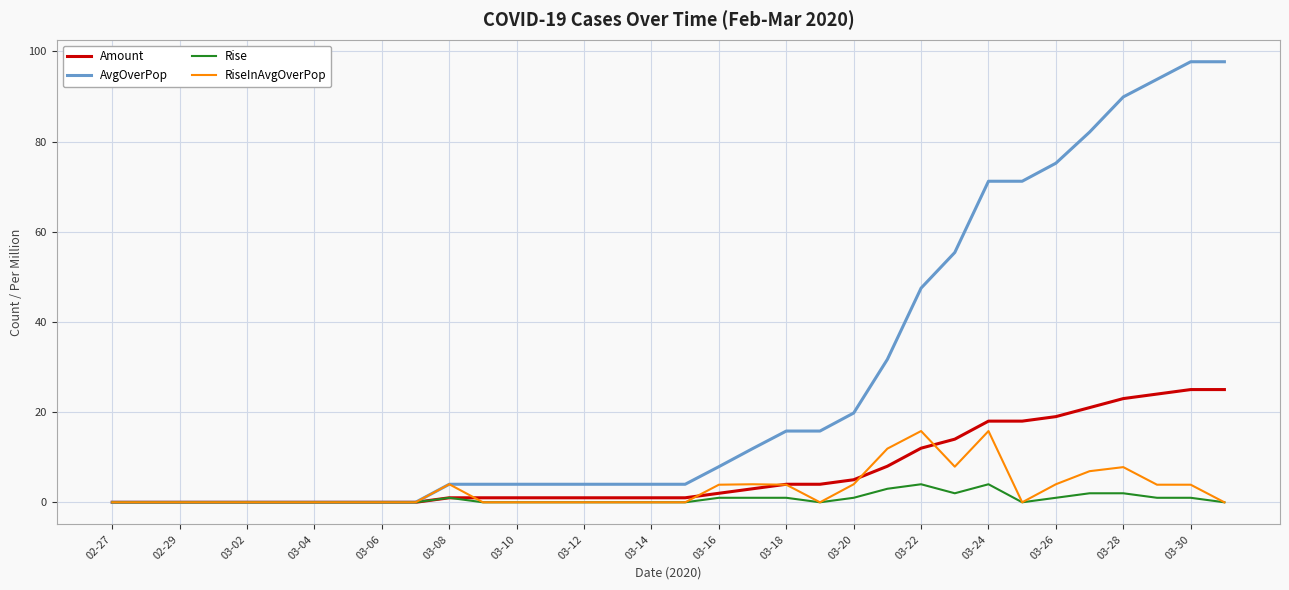

How many lines are shown in the chart?

4